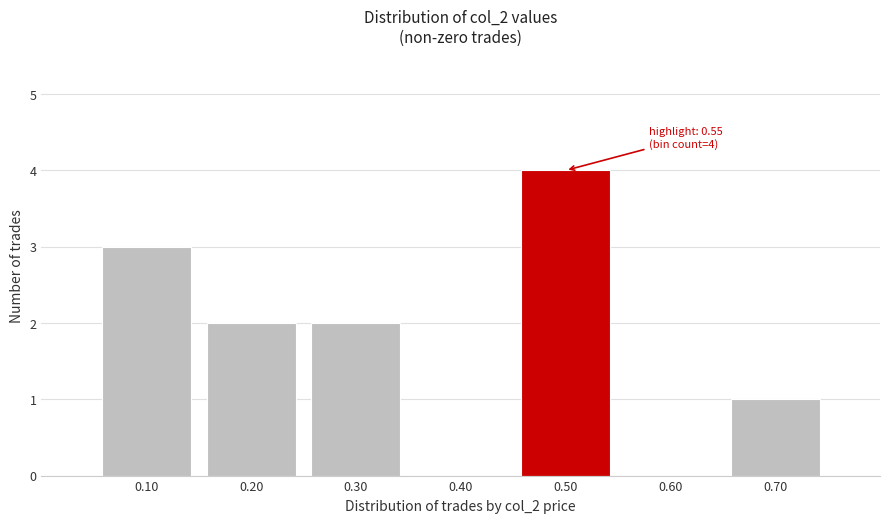

Reading left to right, extract all data points from this chart.

0.10=3	0.20=2	0.30=2	0.40=0	0.50=4	0.60=0	0.70=1